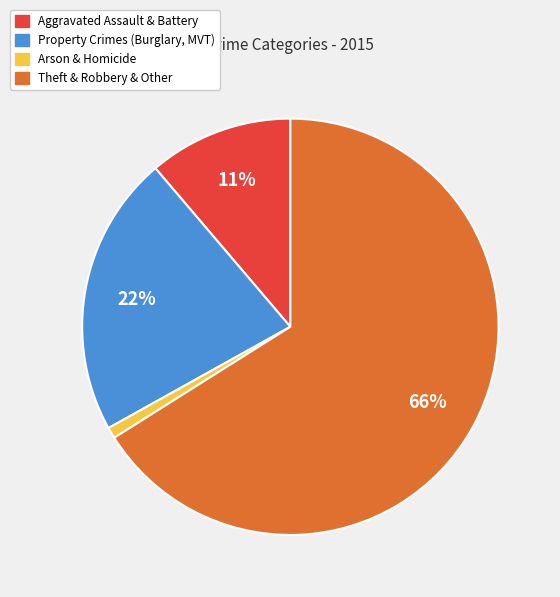

To the nearest percent, what is the difference between the largest and smallest slice percentages?

65%